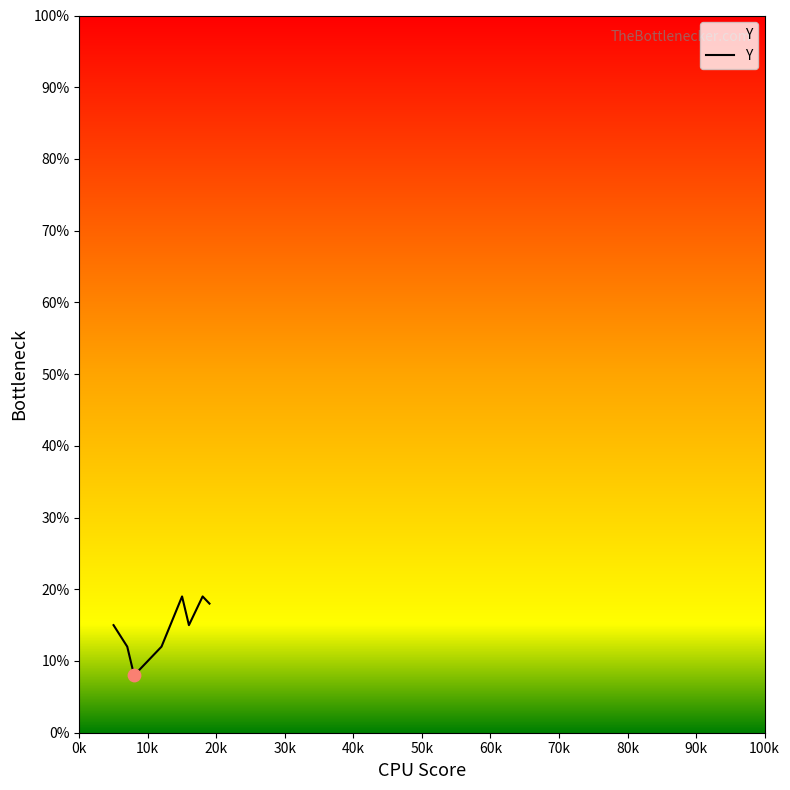

What is the greatest value displayed?

19